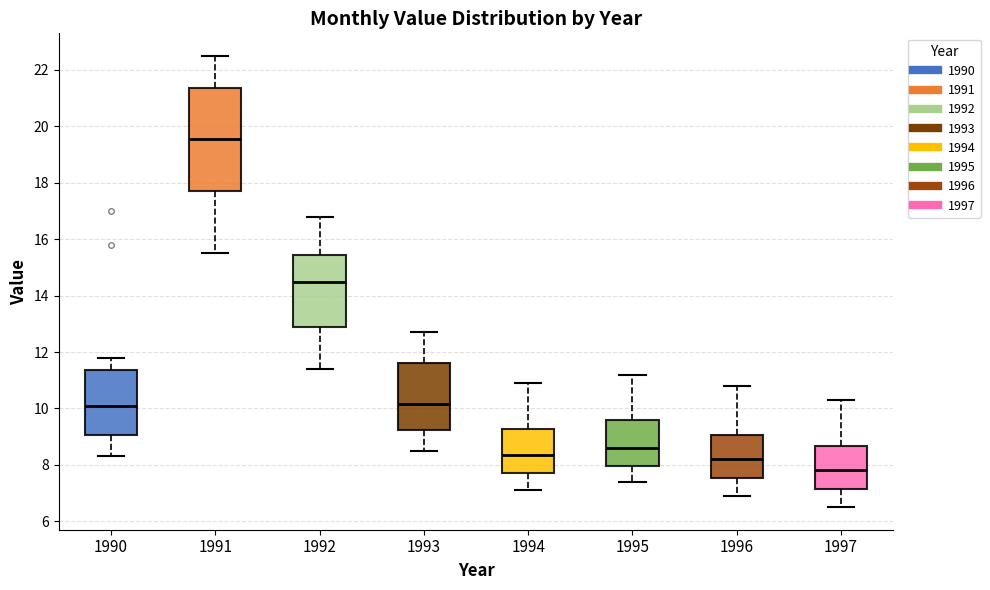

Reading left to right, read every box against the y-axis: the position of its median line, the range the box covers, and the ends of its whiskers. The values are not printed on the chart, so give them approximately, as read against the axis.

1990: median 10.2, box 9.0 to 11.4, whiskers 8.4 to 11.8
1991: median 19.6, box 17.8 to 21.4, whiskers 15.6 to 22.6
1992: median 14.6, box 13.0 to 15.4, whiskers 11.4 to 16.8
1993: median 10.2, box 9.2 to 11.6, whiskers 8.6 to 12.8
1994: median 8.4, box 7.8 to 9.2, whiskers 7.2 to 11.0
1995: median 8.6, box 8.0 to 9.6, whiskers 7.4 to 11.2
1996: median 8.2, box 7.6 to 9.0, whiskers 7.0 to 10.8
1997: median 7.8, box 7.2 to 8.6, whiskers 6.6 to 10.4